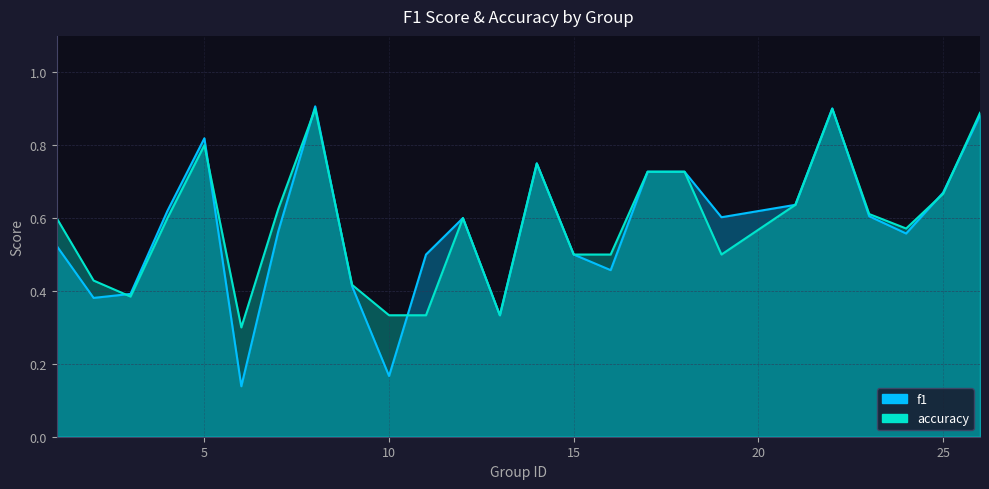

How many distinct data groups are displayed?

2